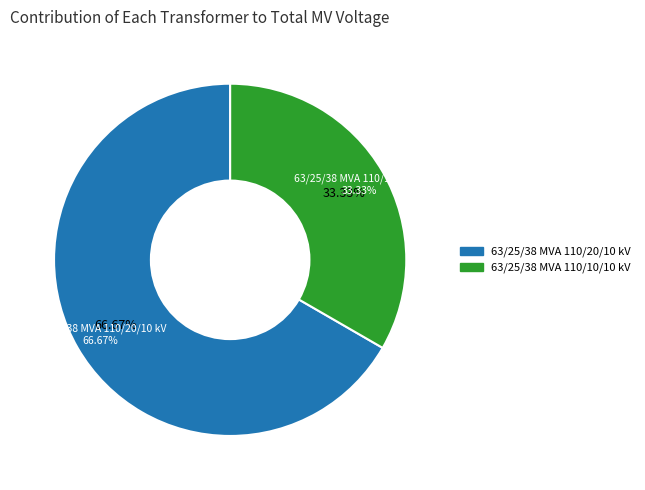

To the nearest percent, what portion does 63/25/38 MVA 110/10/10 kV represent?

33%